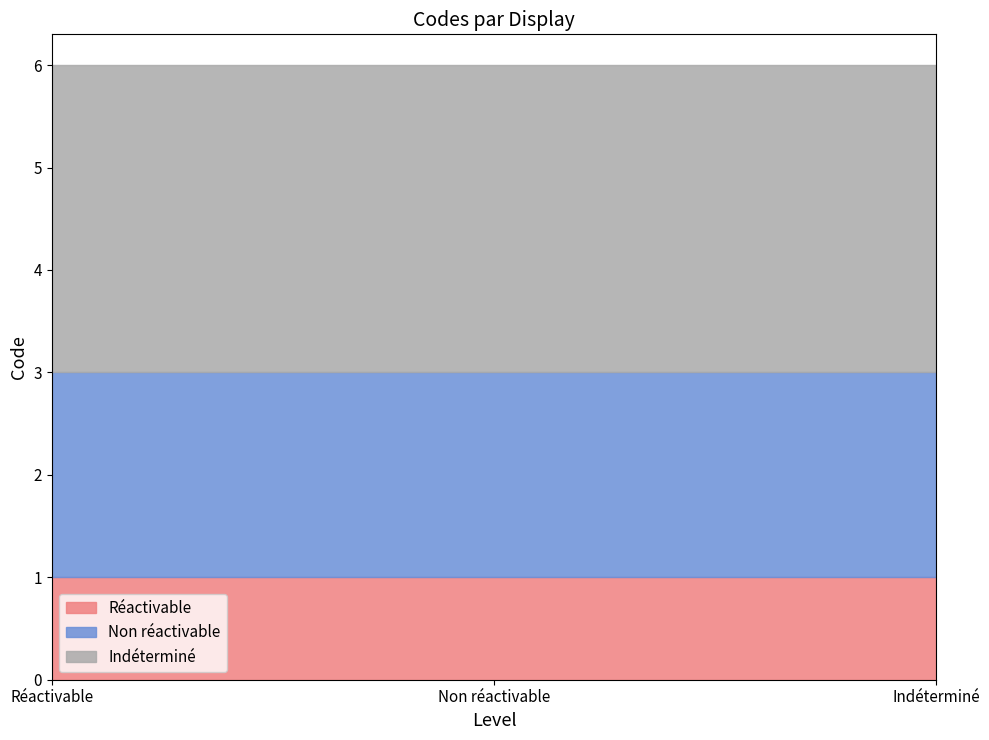

The value of Indéterminé at Non réactivable is 1. True or false?

False